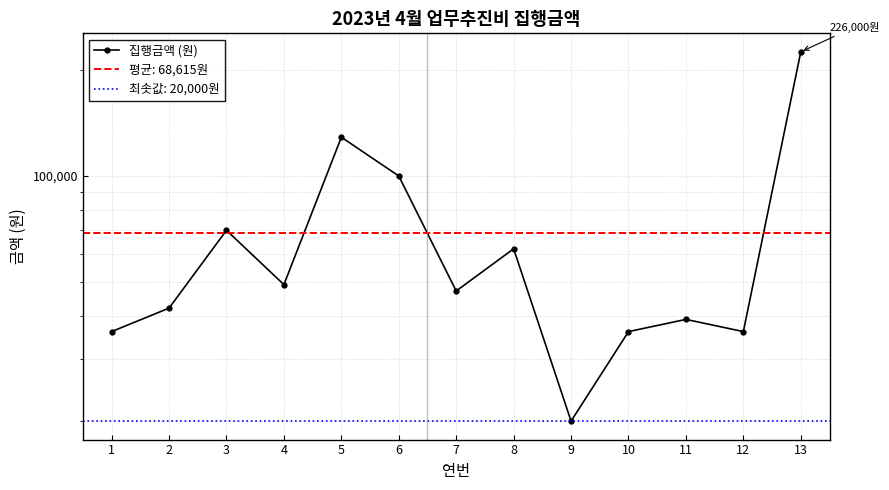

How many values are below 47000?

6